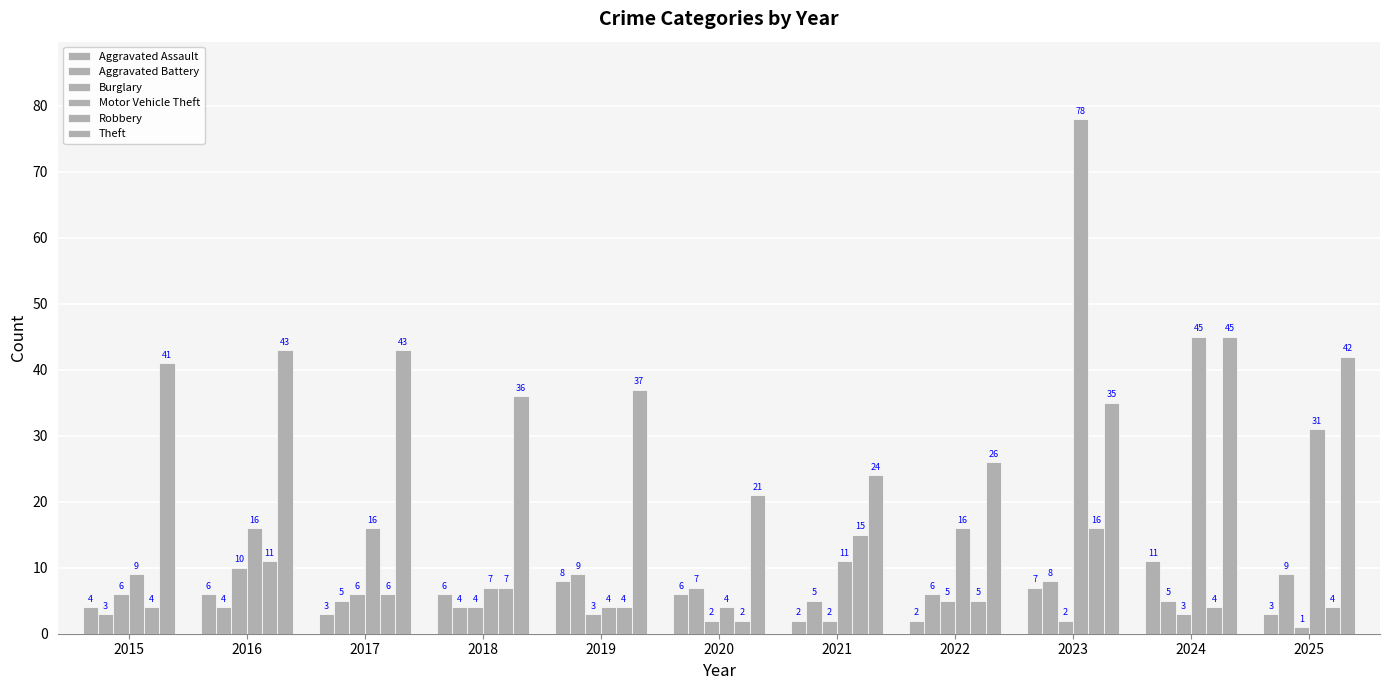

Does the chart contain stacked bars?

No